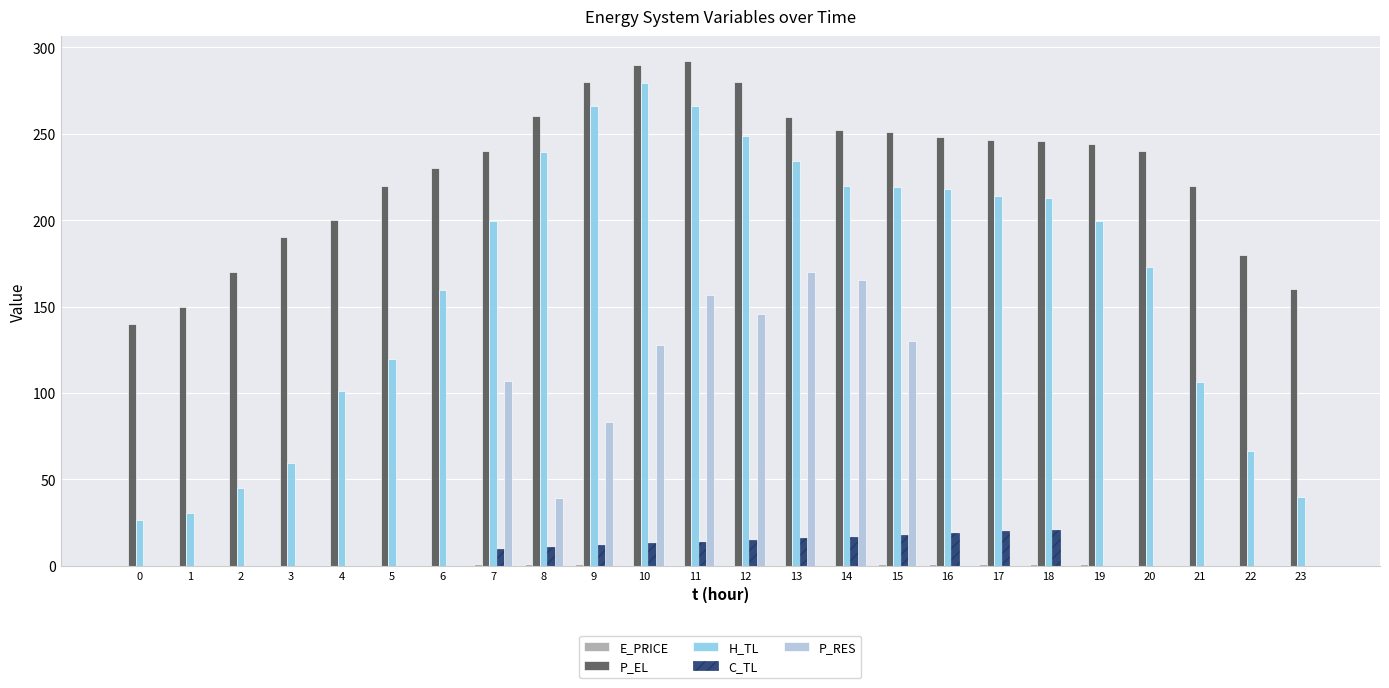

Which series has the largest range (max minus min)?

H_TL